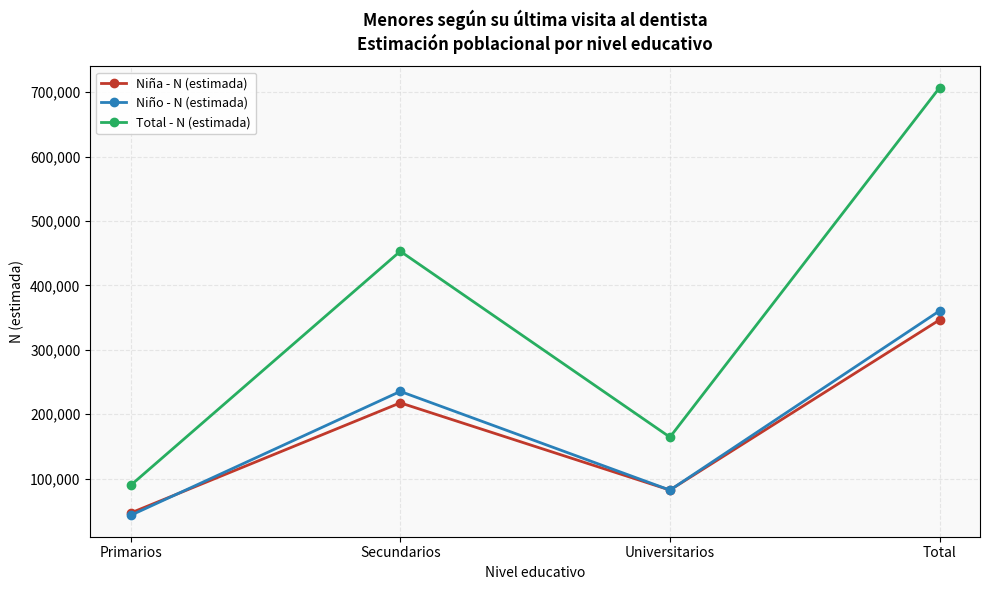

What are all the series names shown in the legend?

Niña - N (estimada), Niño - N (estimada), Total - N (estimada)